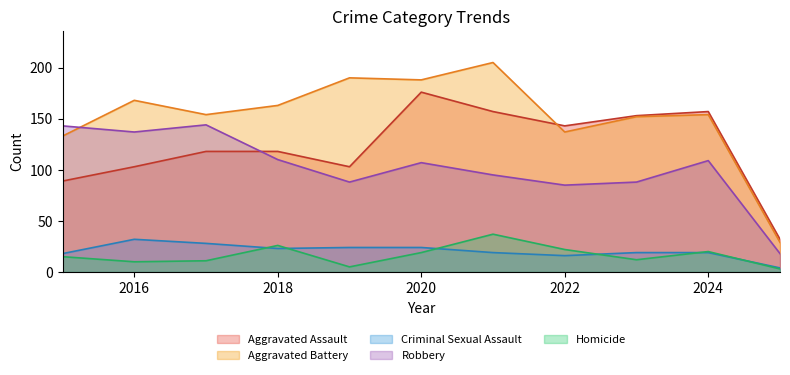

True or false: Criminal Sexual Assault has a value of 9 at 2023.

False